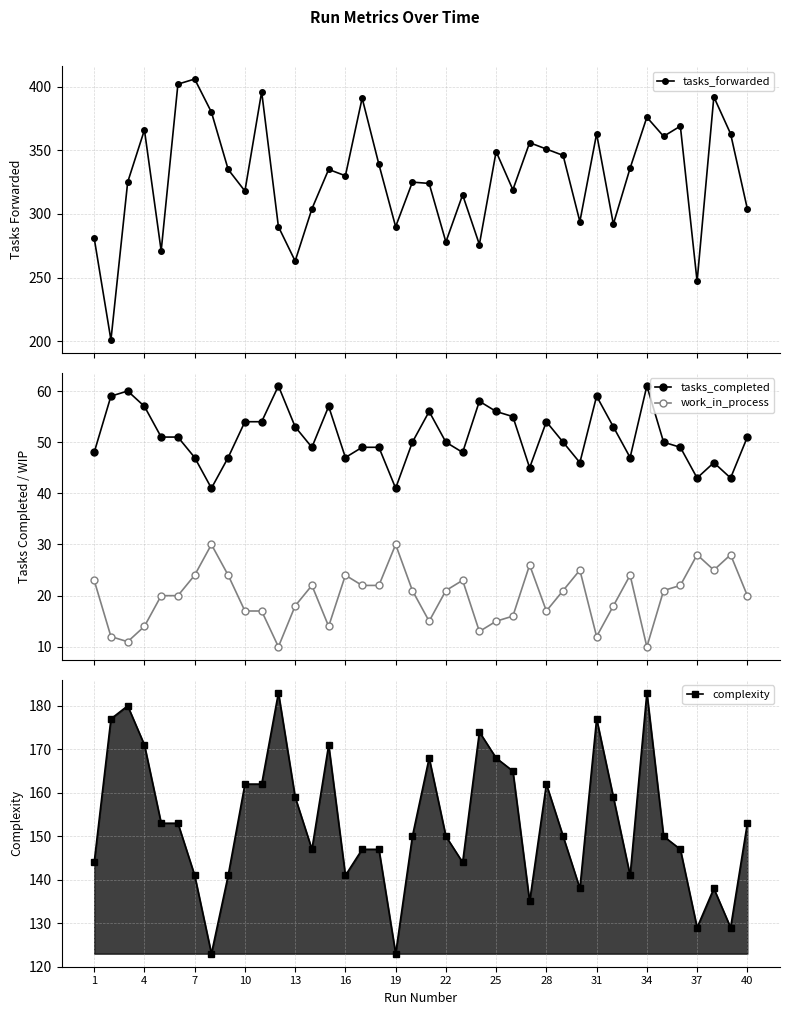

Which series has the largest total across all categories?

tasks_forwarded